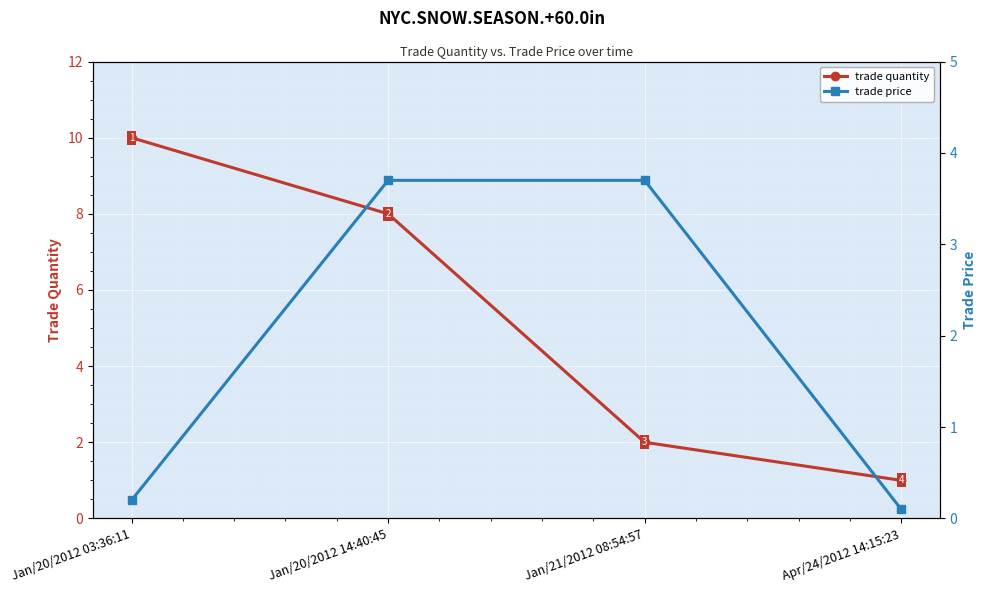

What is the difference between the trade quantity values at Apr/24/2012 14:15:23 and Jan/20/2012 03:36:11?

9